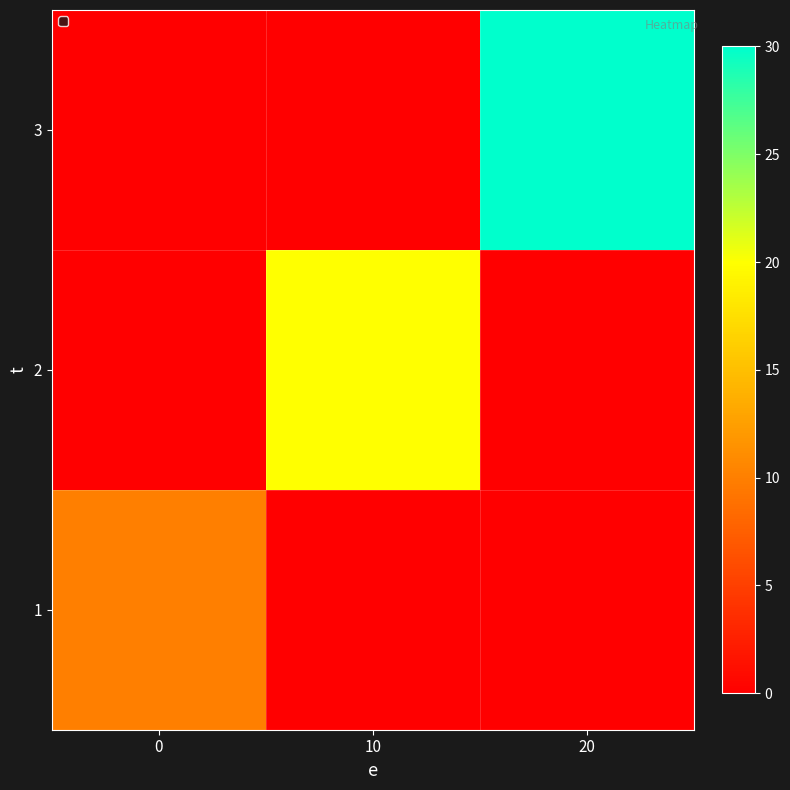

Reading right to left, list all the values displayed in this chart.

row_0: 20=0	10=0	0=10
row_1: 20=0	10=20	0=0
row_2: 20=30	10=0	0=0